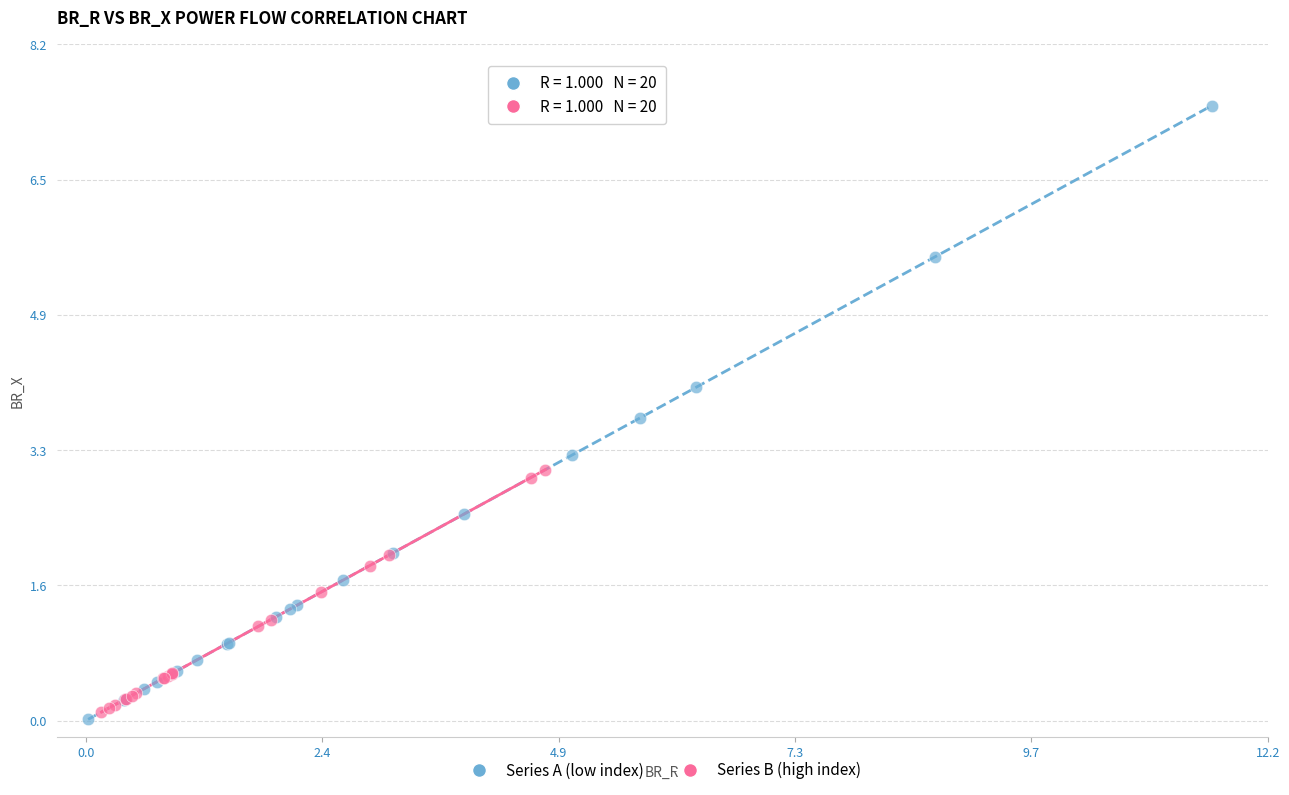

Which series contains the highest Y value?

Series A (low index)